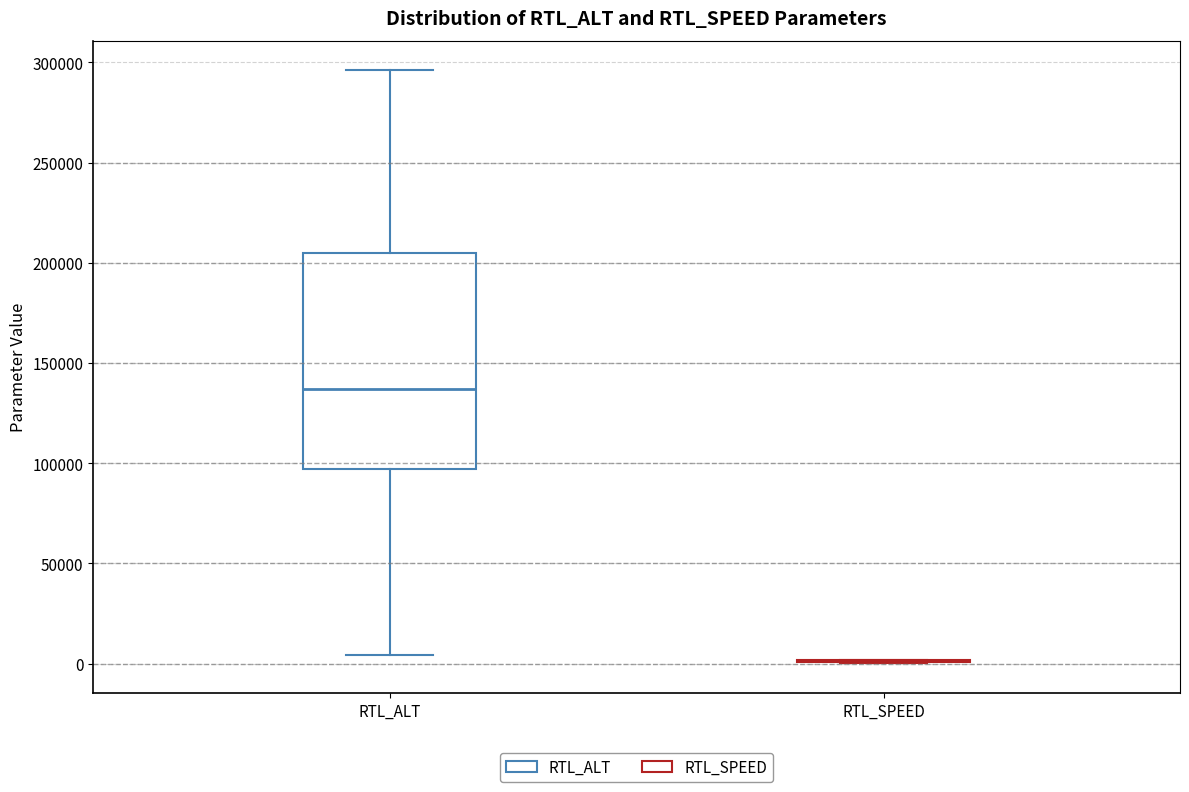

Reading left to right, transcribe this box plot: for each box, give where its median line is, the range the box spans, and where its two whiskers end, as read against the y-axis. The values are not printed on the chart, so give them approximately, as read against the axis.

RTL_ALT: median 135000, box 95000 to 205000, whiskers 5000 to 295000
RTL_SPEED: box collapsed to a line at 0, whiskers 0 to 0